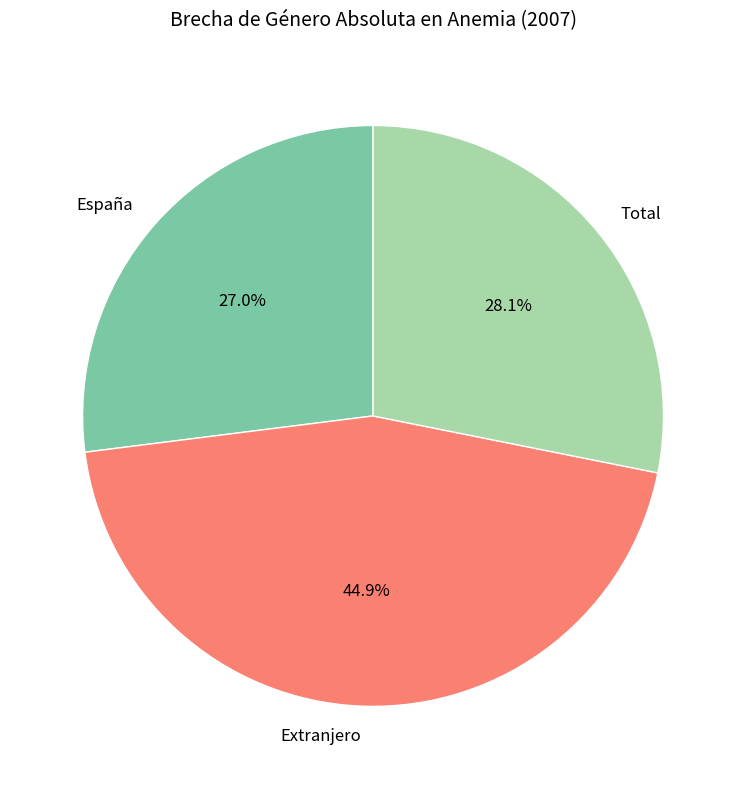

What is the smallest slice in the pie chart?

España